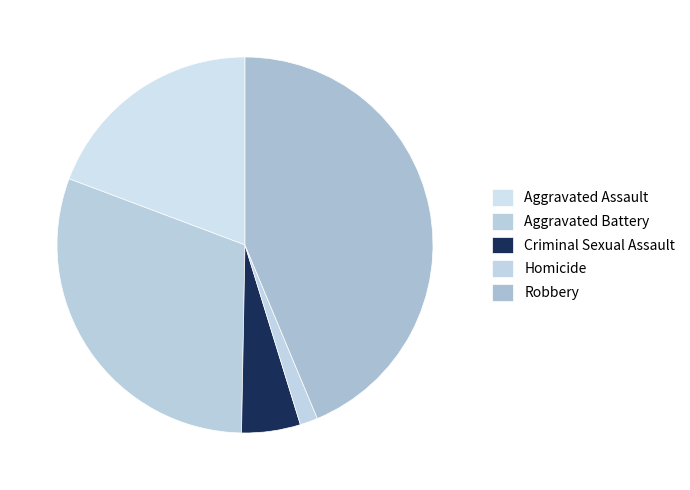

Rank the categories by value from lowest to highest.

Homicide, Criminal Sexual Assault, Aggravated Assault, Aggravated Battery, Robbery